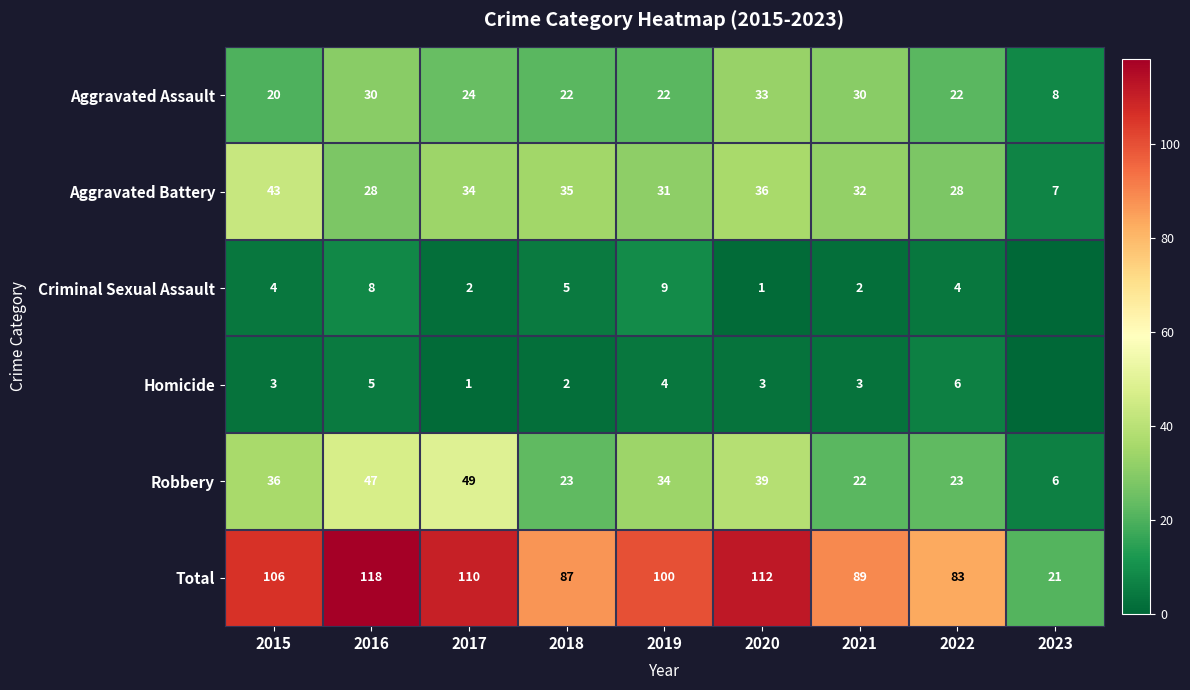

Between 2016 and 2021, which series saw the biggest shift?

Total